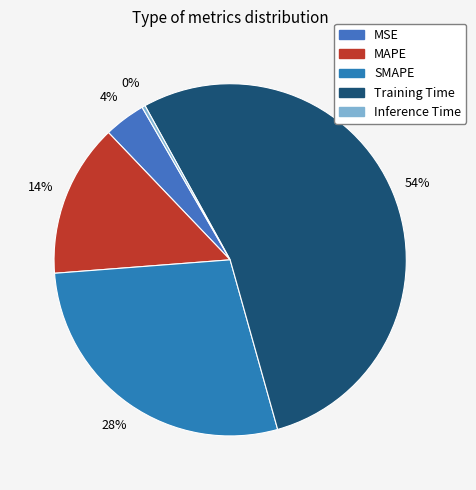

To the nearest percent, what is the combined percentage of SMAPE and Training Time?

82%